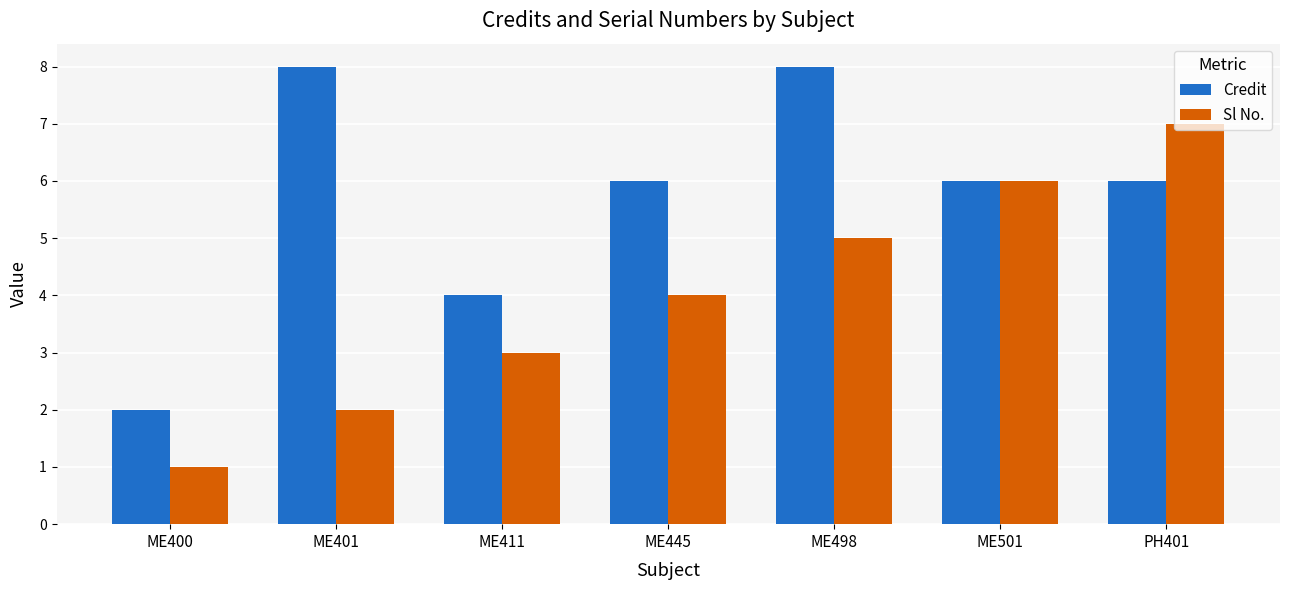

What is the sum of all Sl No. values?

28